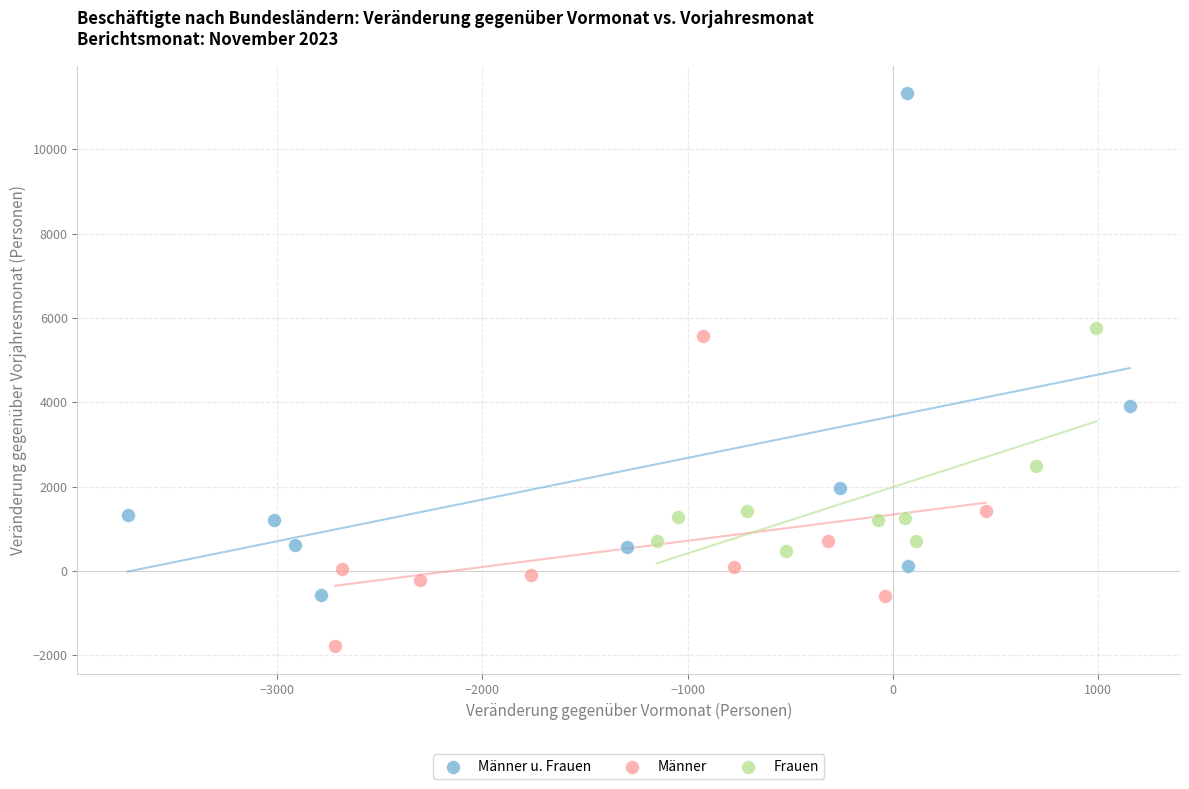

Which series reaches the minimum Y coordinate?

Männer